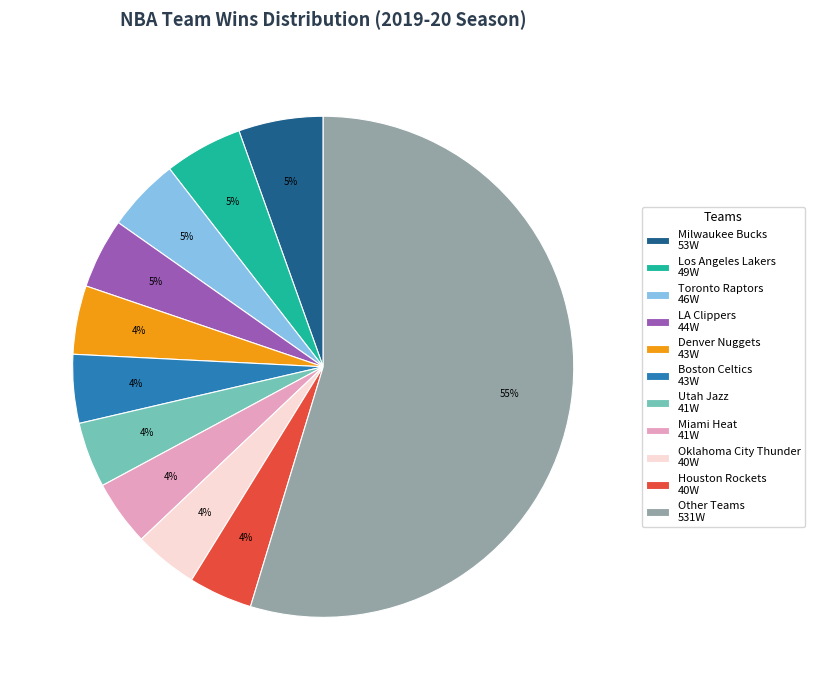

What is the largest slice in the pie chart?

Other Teams 531W